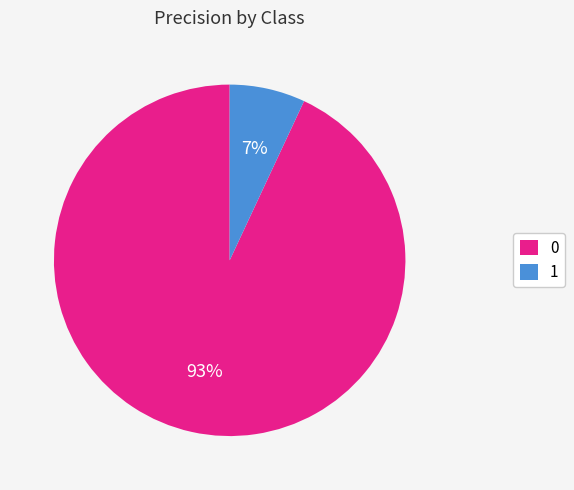

To the nearest percent, what is the combined percentage of 1 and 0?

100%